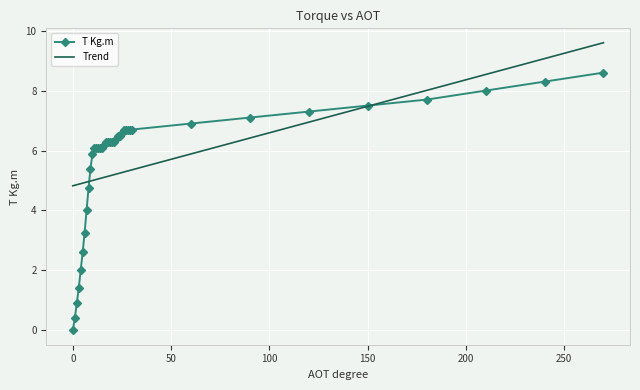

Which series has the largest range (max minus min)?

T Kg.m